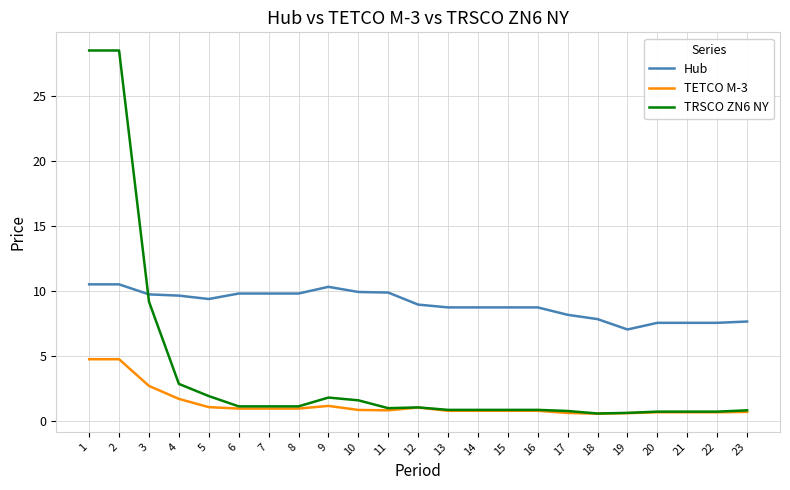

Which series has the widest spread of values?

TRSCO ZN6 NY